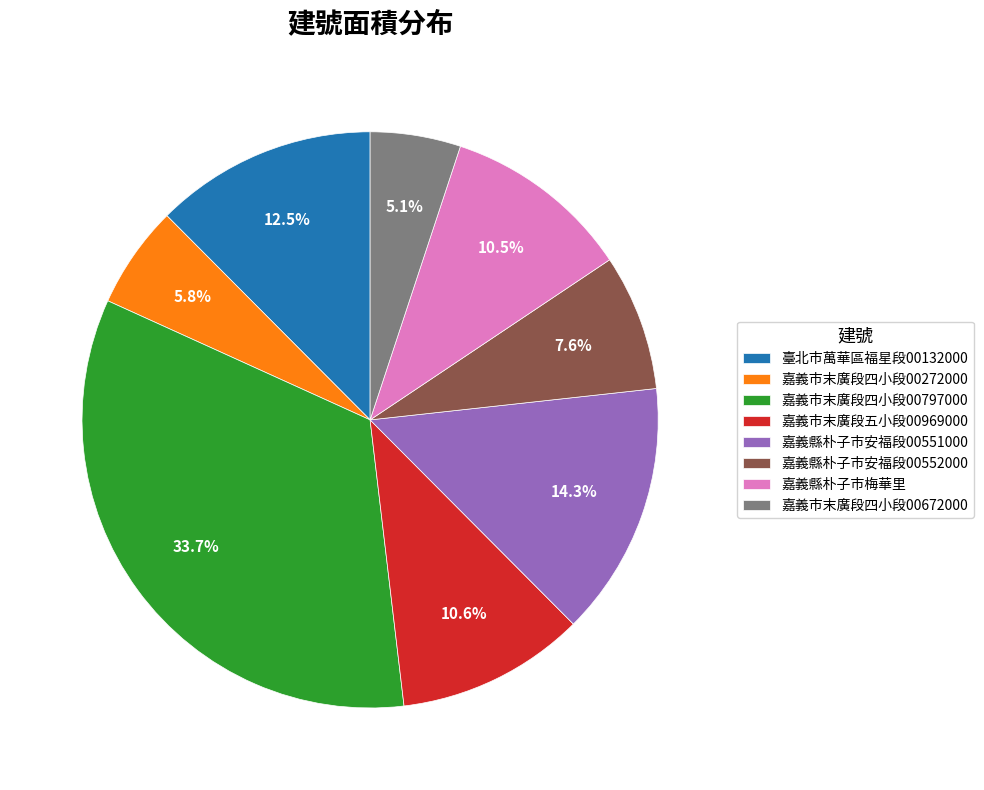

Is there a majority slice in this chart?

No